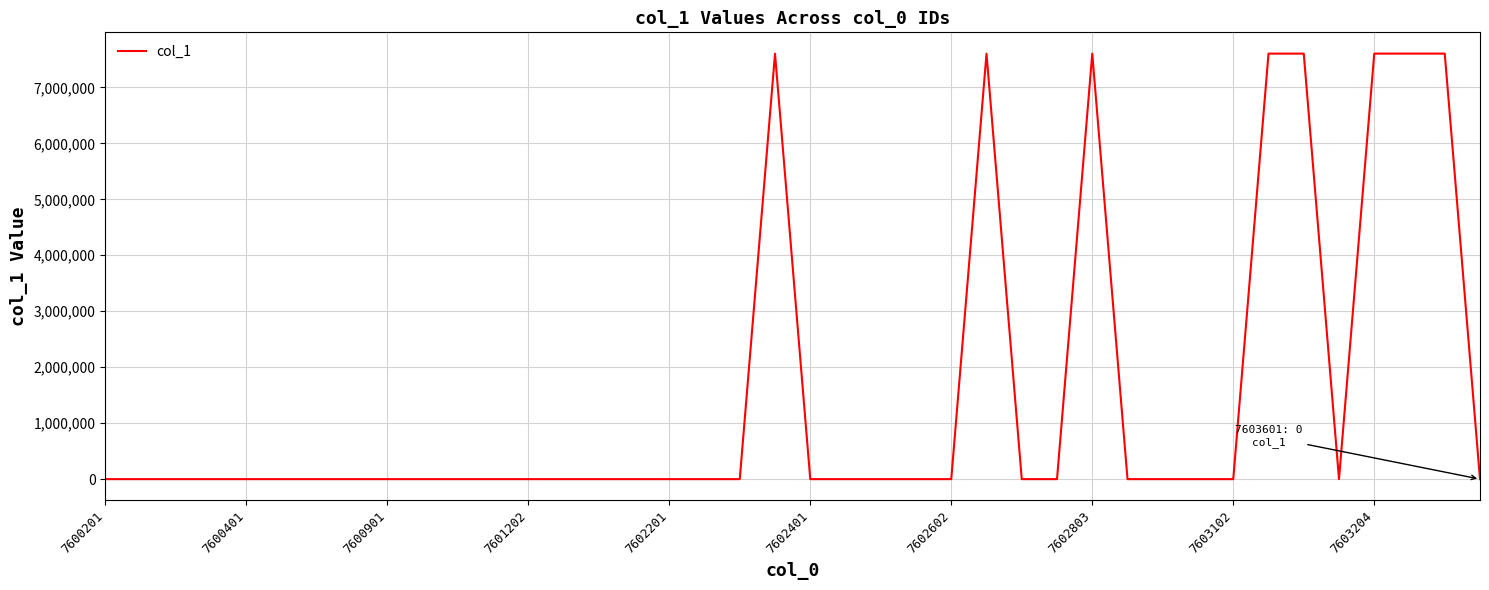

What is the maximum value shown in the chart?

7603502